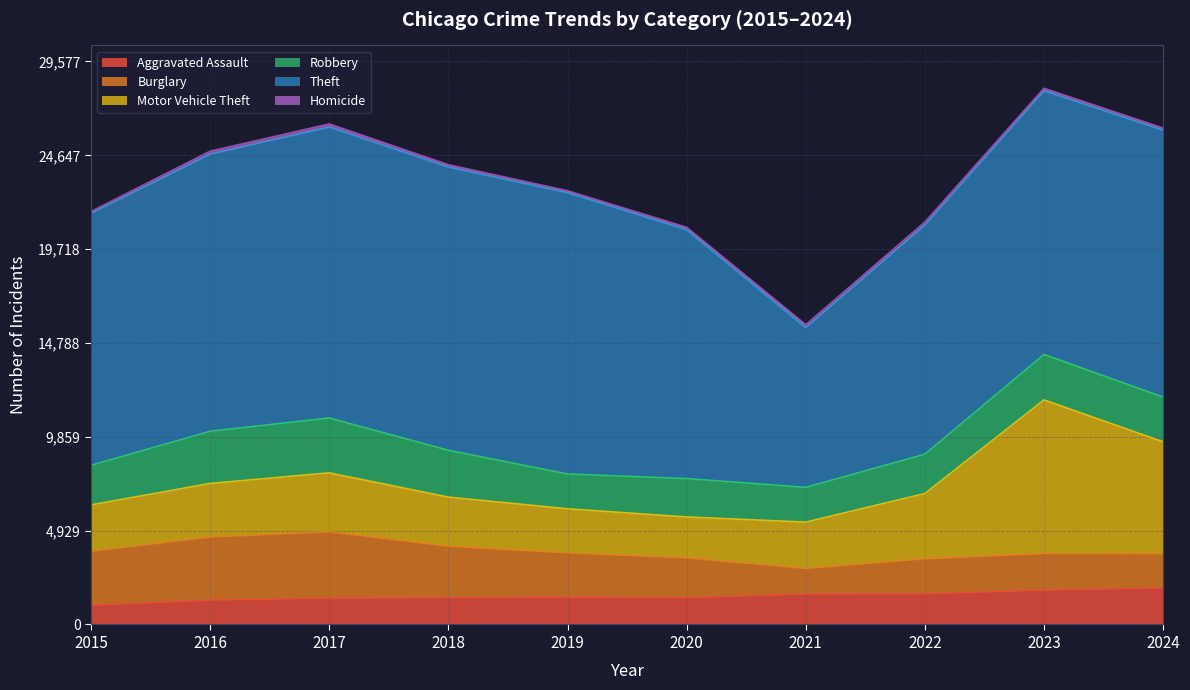

Is the value of Burglary at 2018 greater than the value of Aggravated Assault at 2024?

Yes